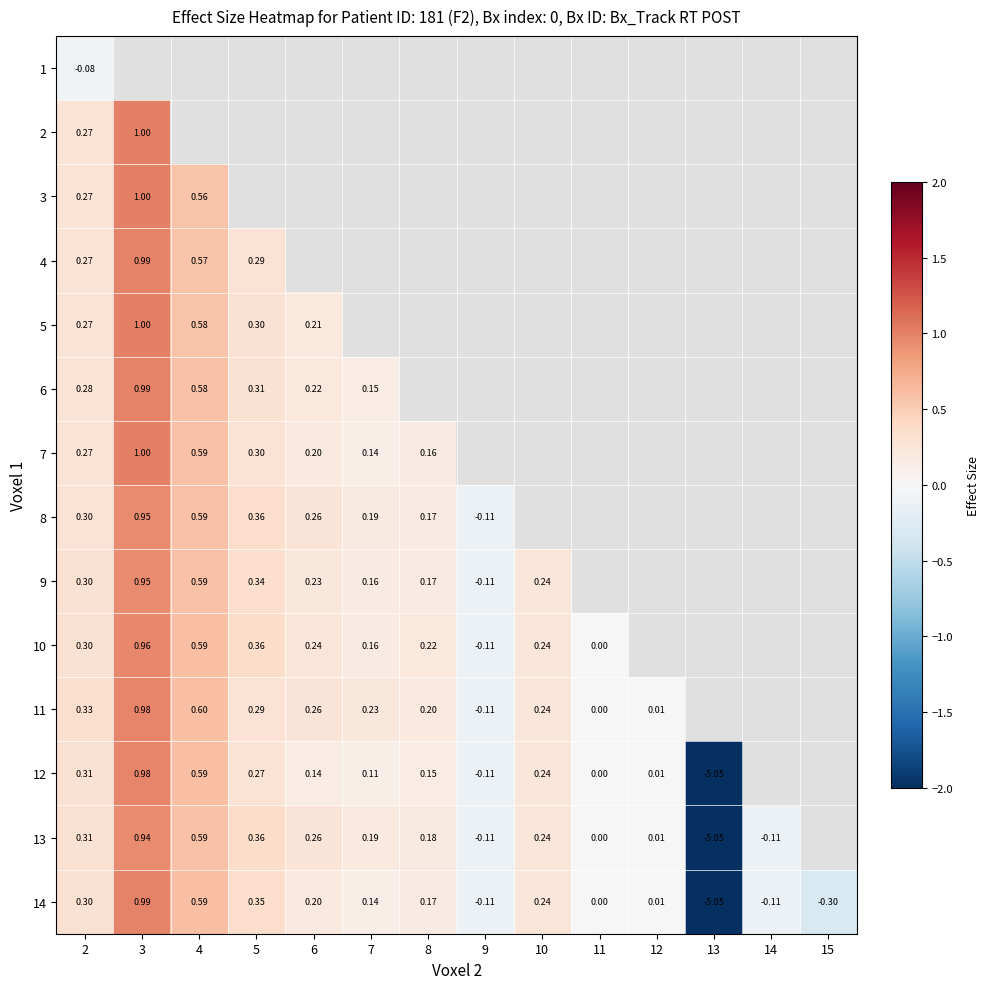

What is the lowest value of the 10 series?

-0.1